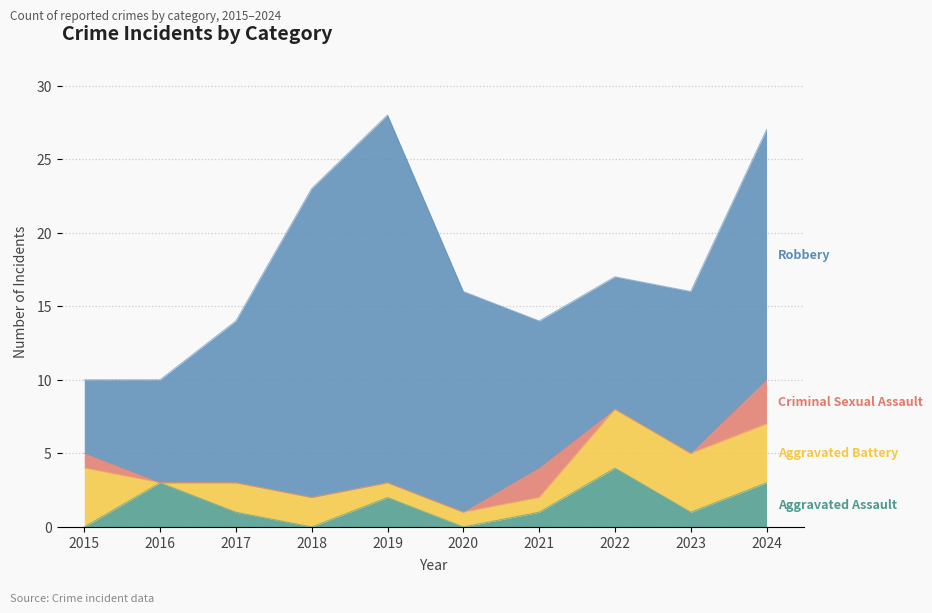

True or false: Criminal Sexual Assault and Aggravated Assault intersect in this chart.

True